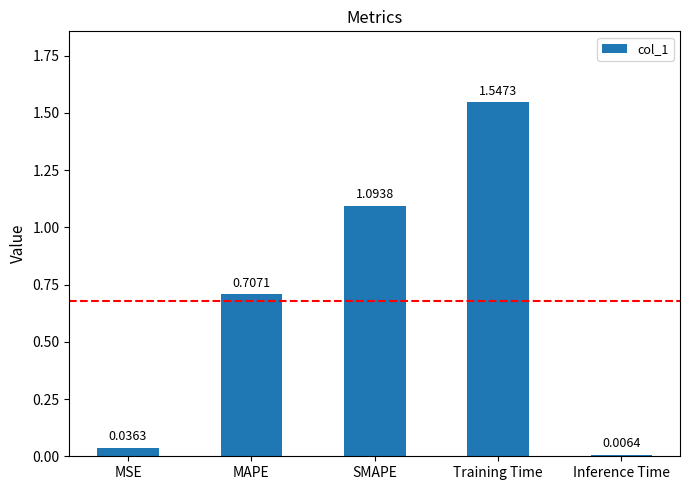

Rank the categories by value from lowest to highest.

Inference Time, MSE, MAPE, SMAPE, Training Time